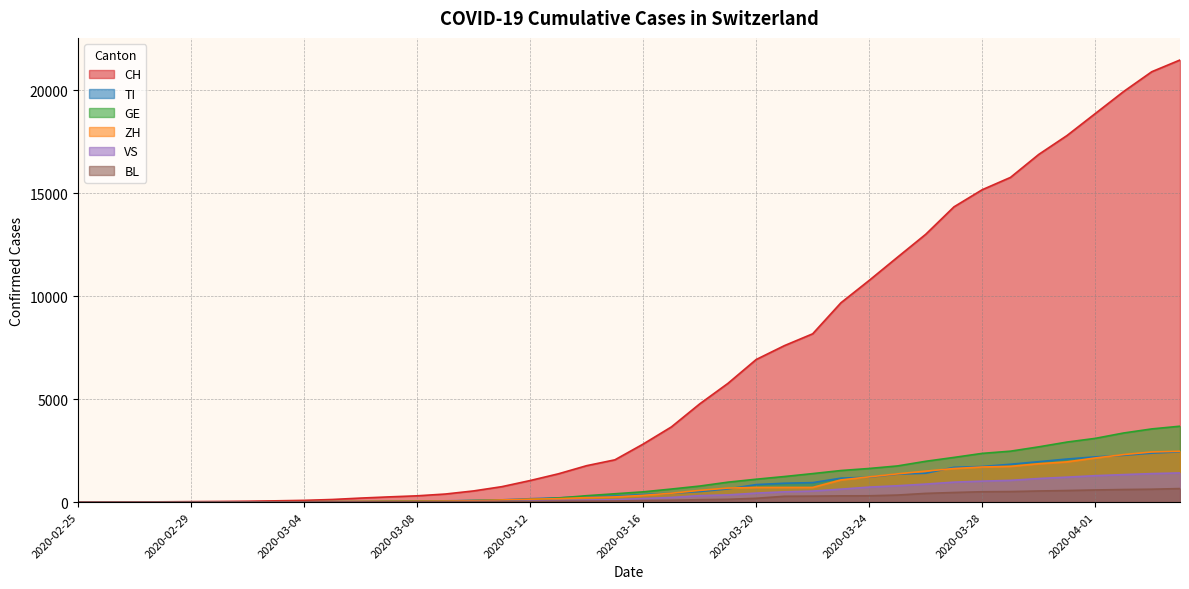

Which category has the highest value in the ZH series?

2020-04-04